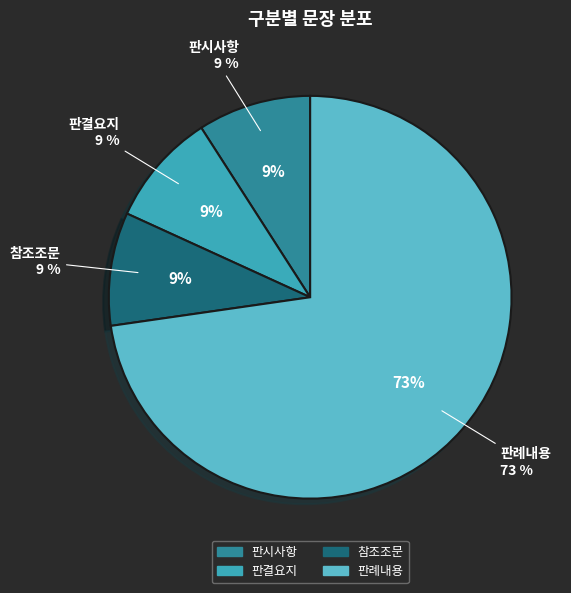

True or false: 참조조문 accounts for 3% of the total.

False